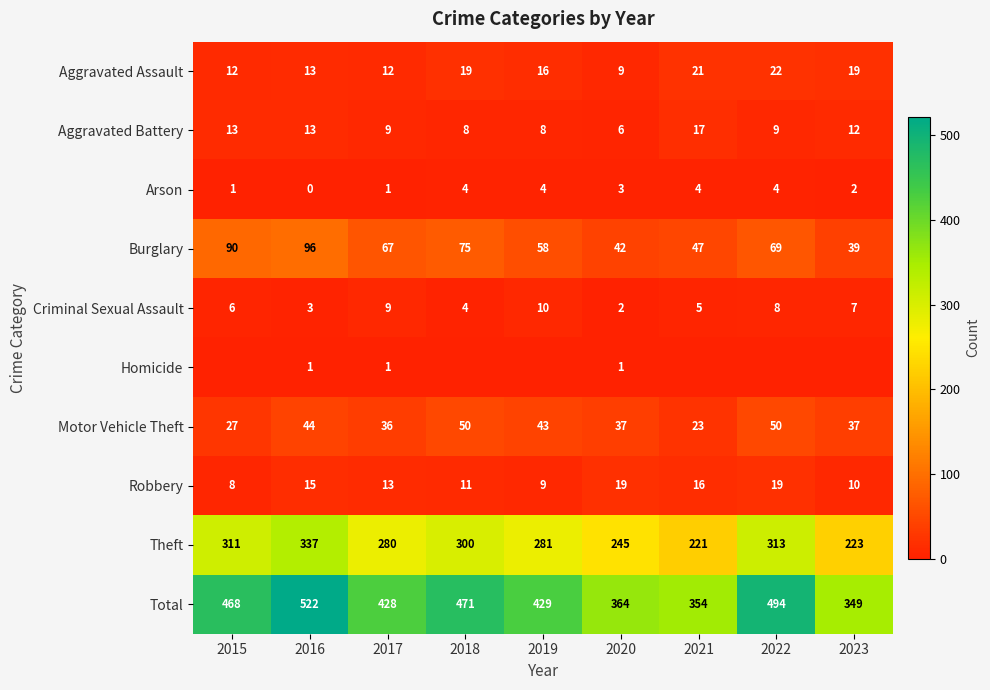

How many series are shown in this chart?

10